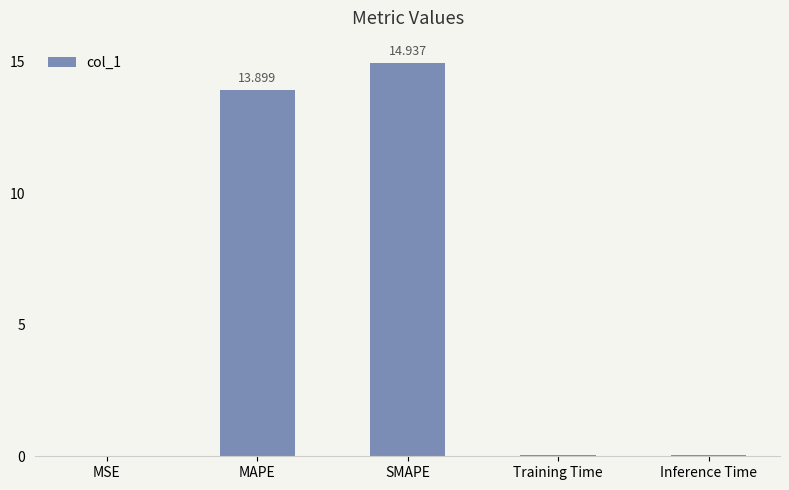

What is the sum of the values at MAPE and Training Time?

13.9